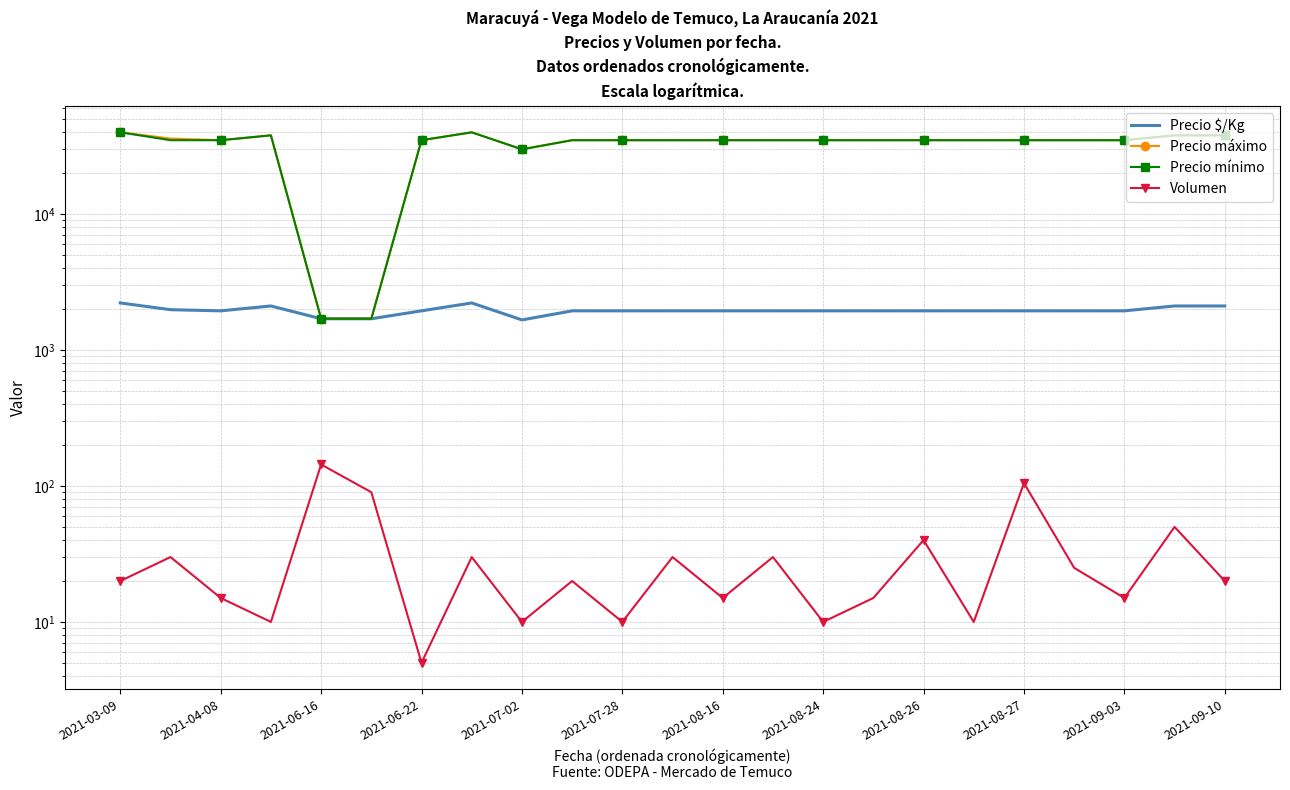

What is the value of the Precio $/Kg point at the 23rd from the left?

2111